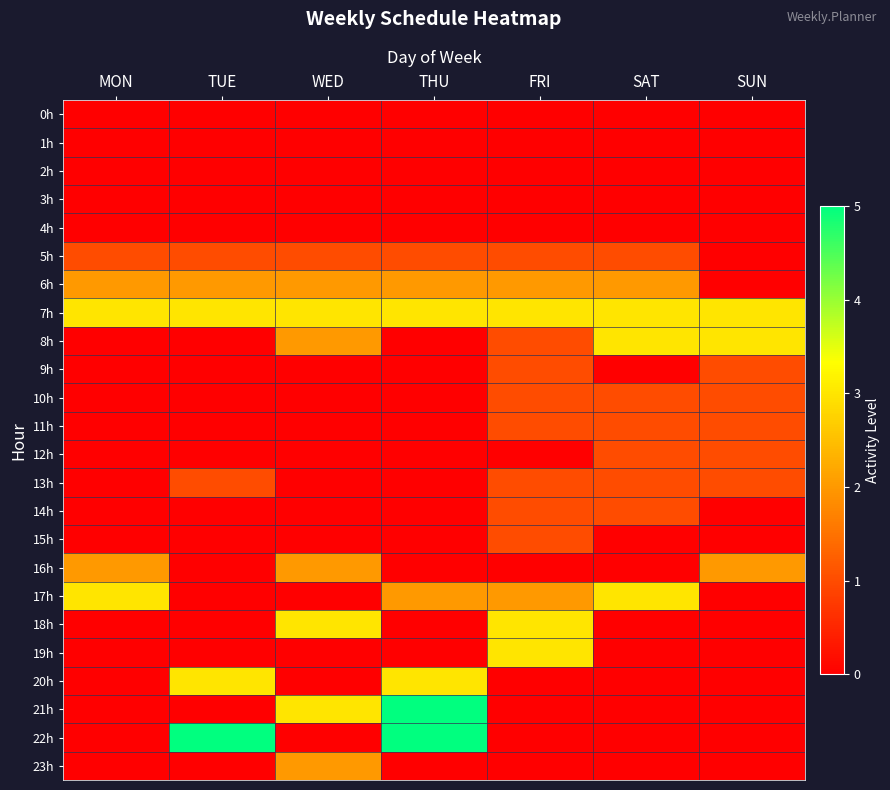

Which label corresponds to the largest value in the chart?

THU